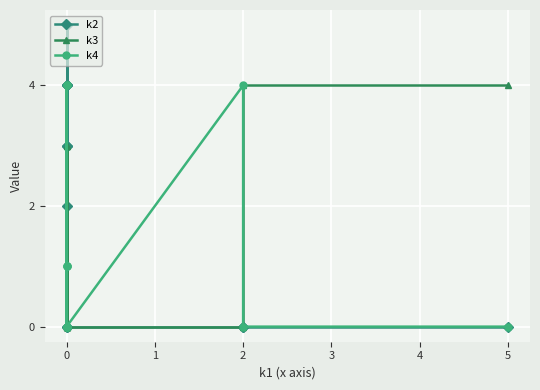

Reading right to left, list all the values displayed in this chart.

k2: 0	0	0	0	3	5	4	2	4	3	4	0
k3: 4	4	0	0	0	0	0	3	0	0	3	0
k4: 0	0	4	0	4	1	4	0	1	1	0	0